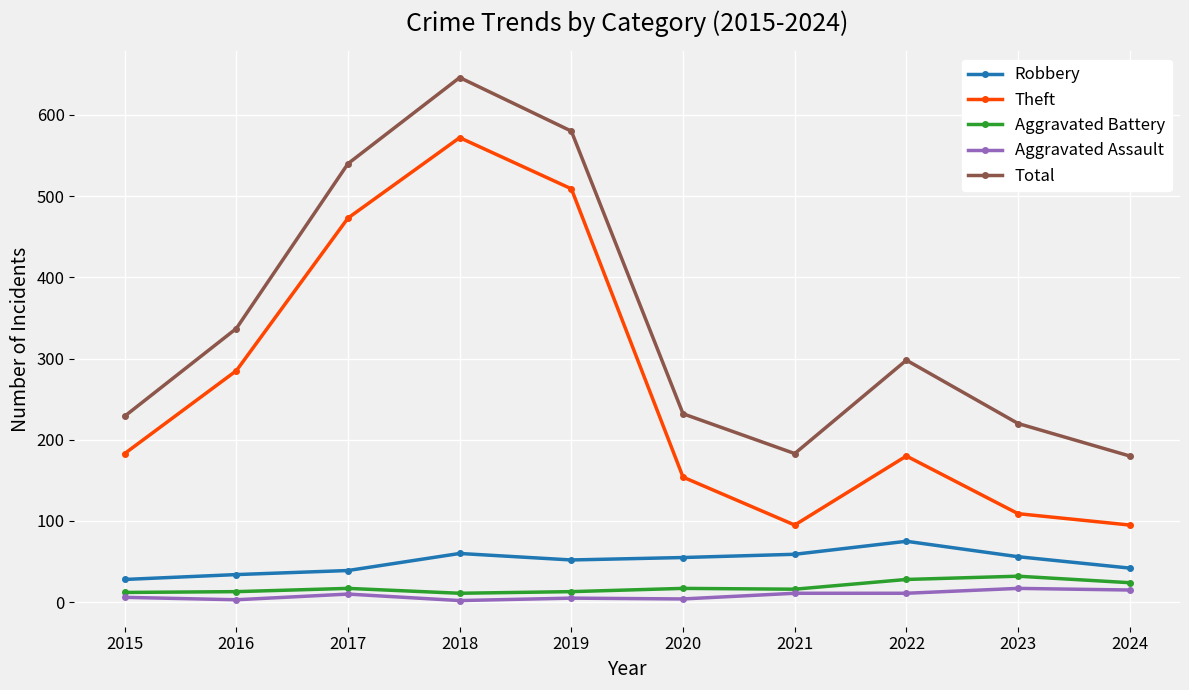

What is the total value across all series at 2017?

1079